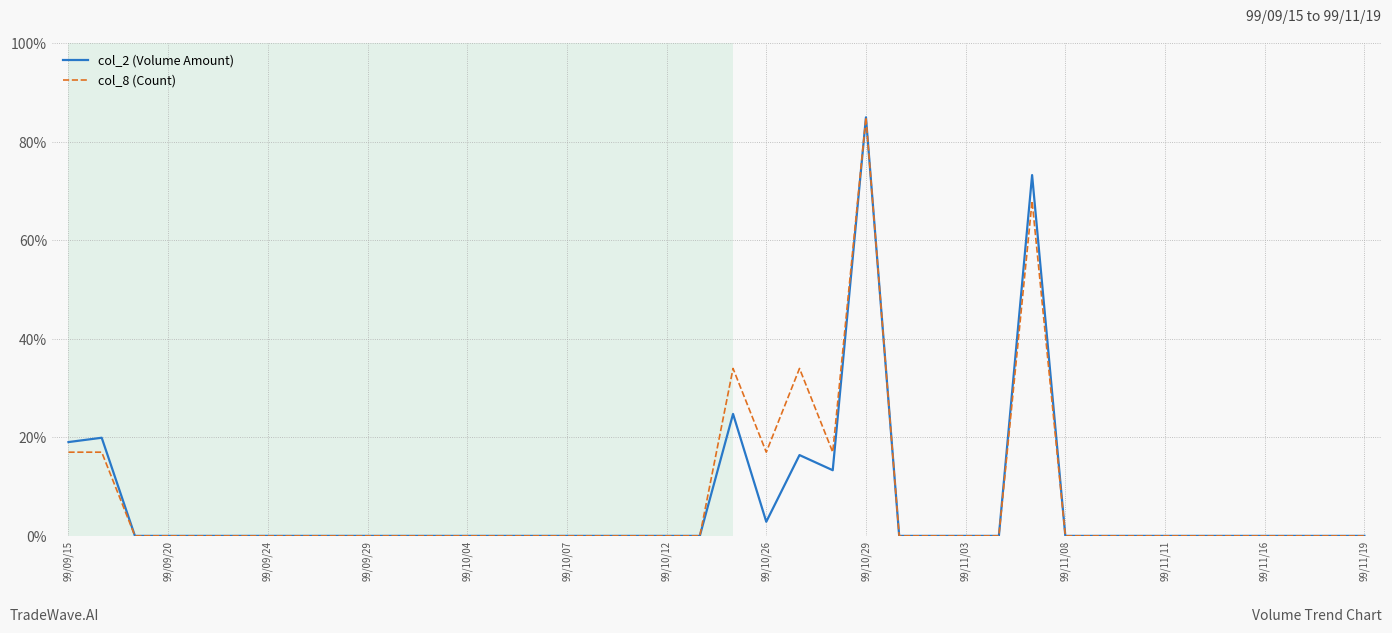

What is the maximum value shown in the chart?

85.0